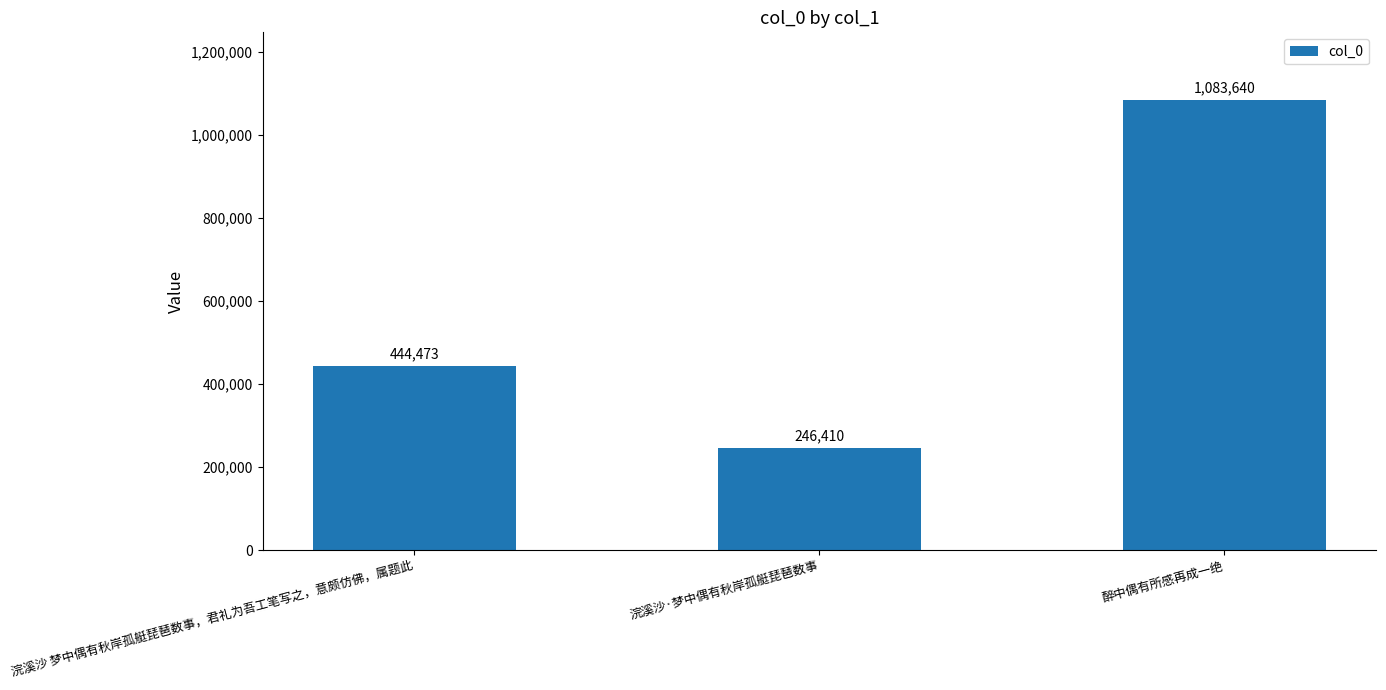

Does the chart contain stacked bars?

No